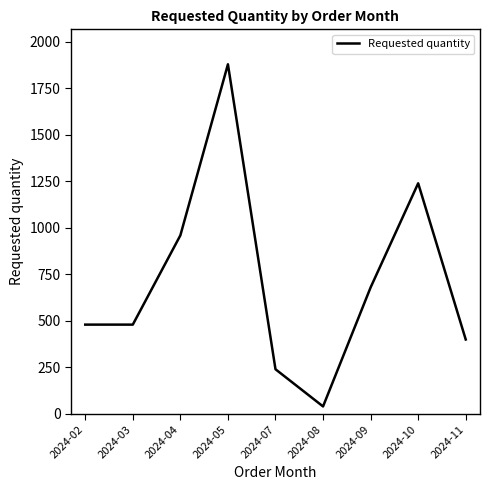

Between 2024-10 and 2024-04, which is larger?

2024-10